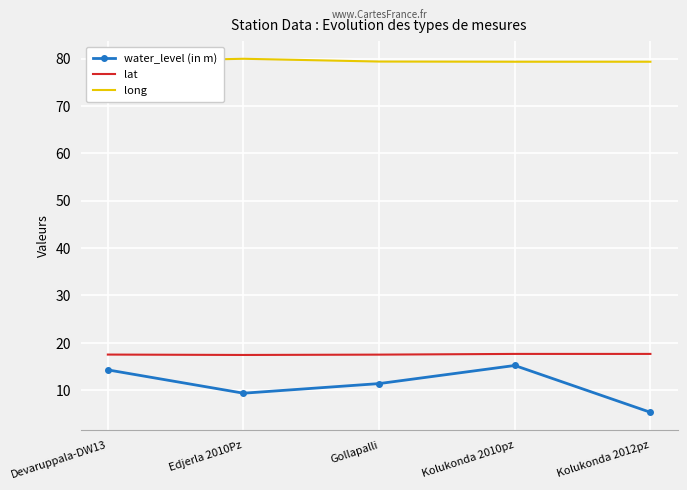

What is the sum of the long values at Devaruppala-DW13 and Kolukonda 2012pz?

158.7